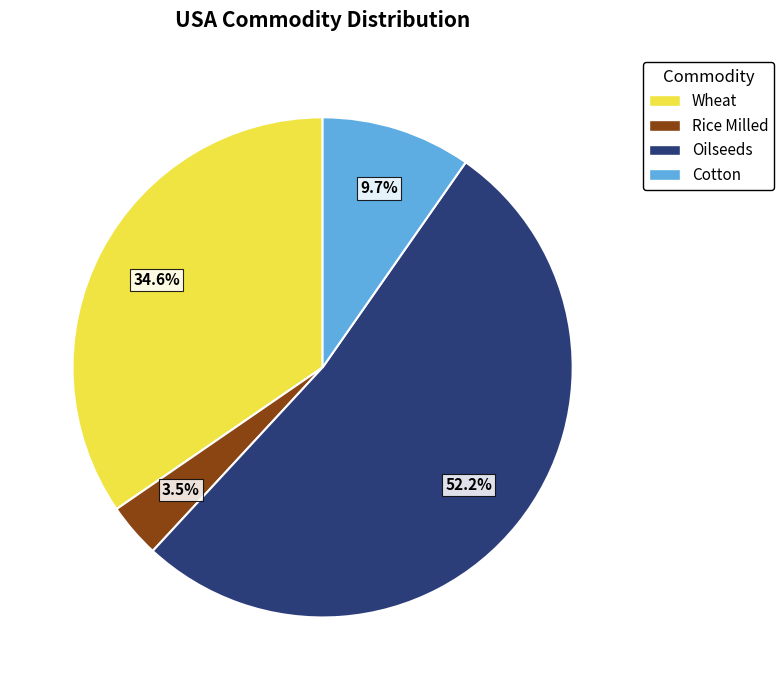

Is there a majority slice in this chart?

Yes